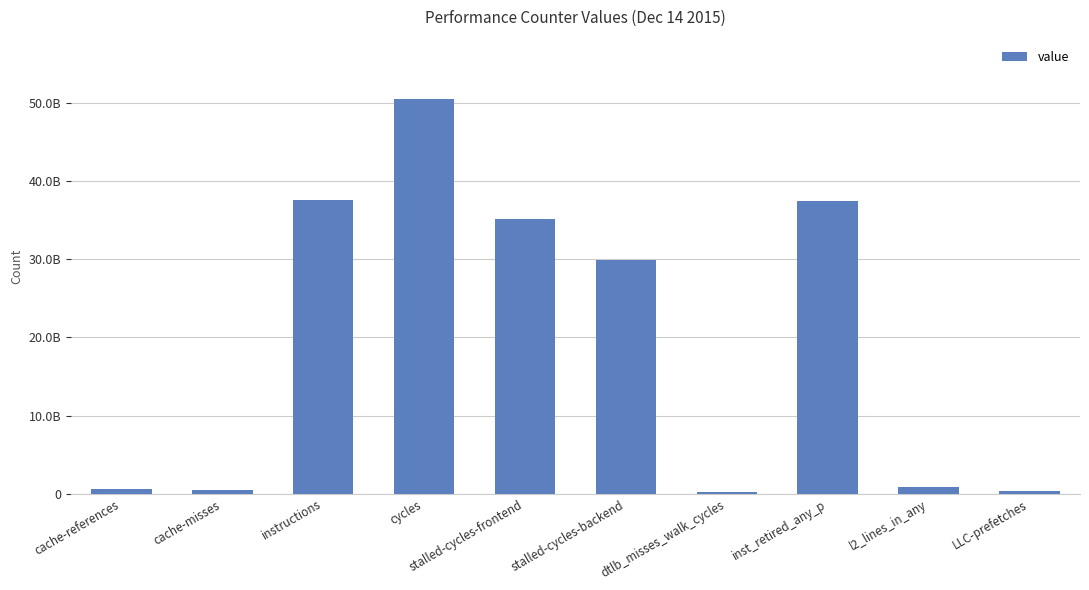

Which category has the highest value across all series?

cycles